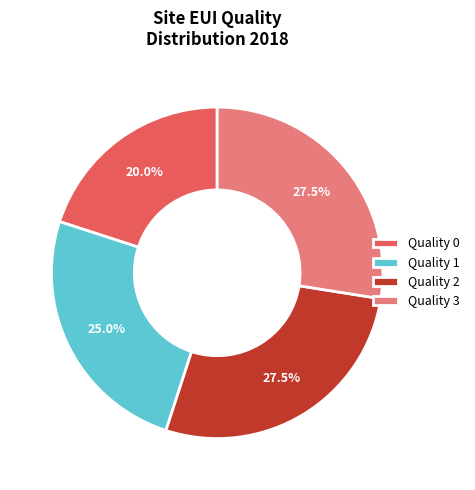

What percentage is NOT represented by Quality 1?

75.0%